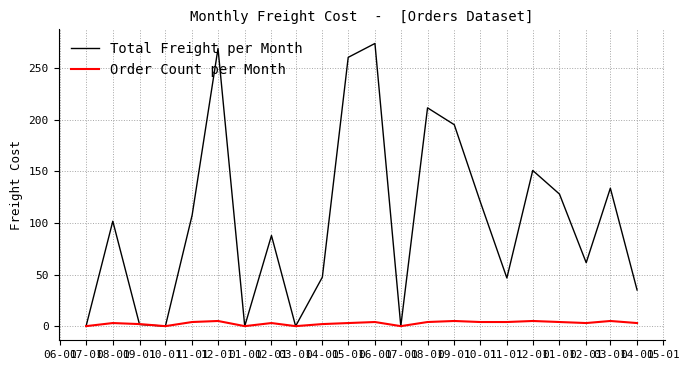

At how many categories does at least one series exceed 113?

9